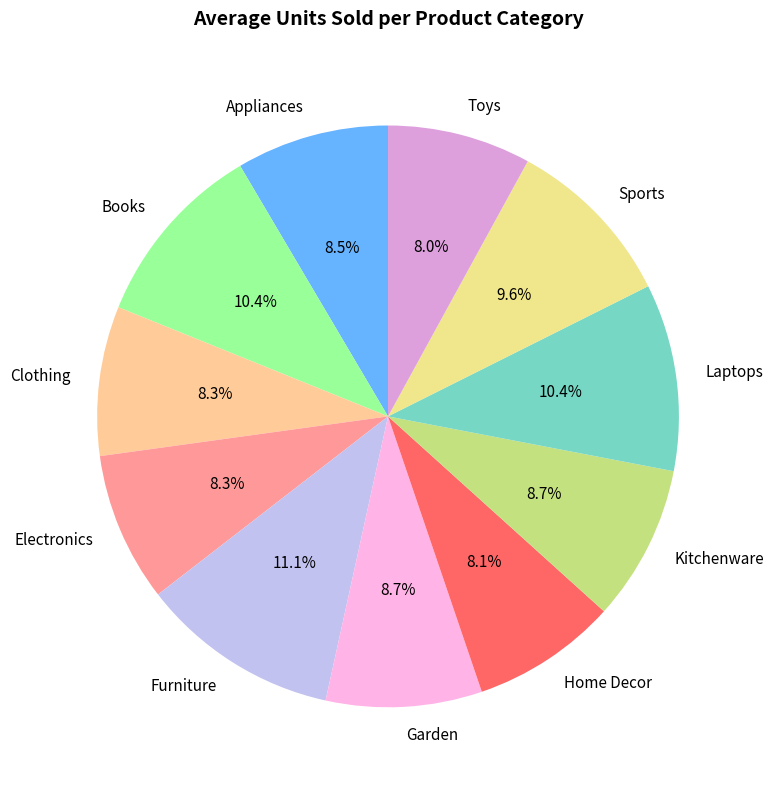

Does any single category account for the majority?

No